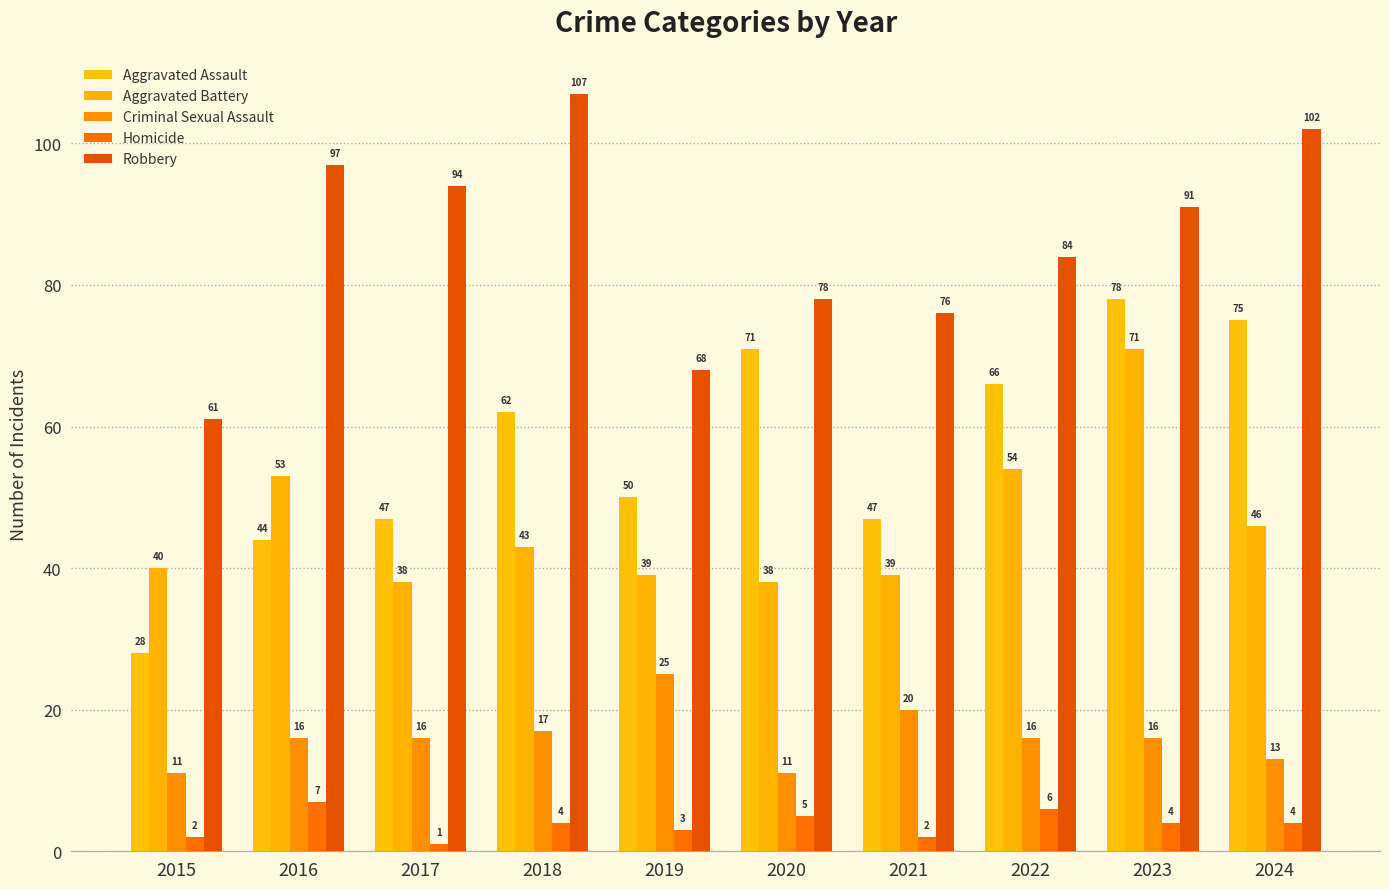

What is the total value across all series at 2023?

260